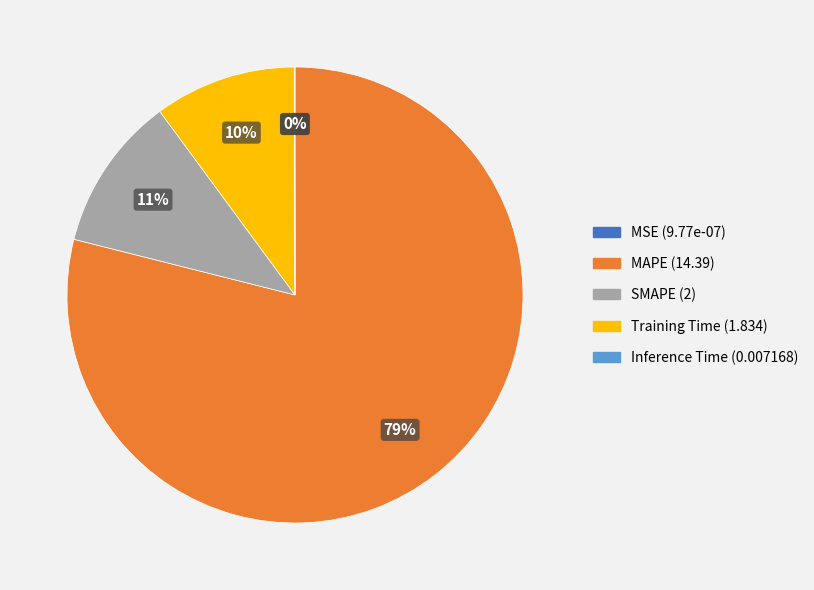

Is MAPE the majority of the pie?

Yes